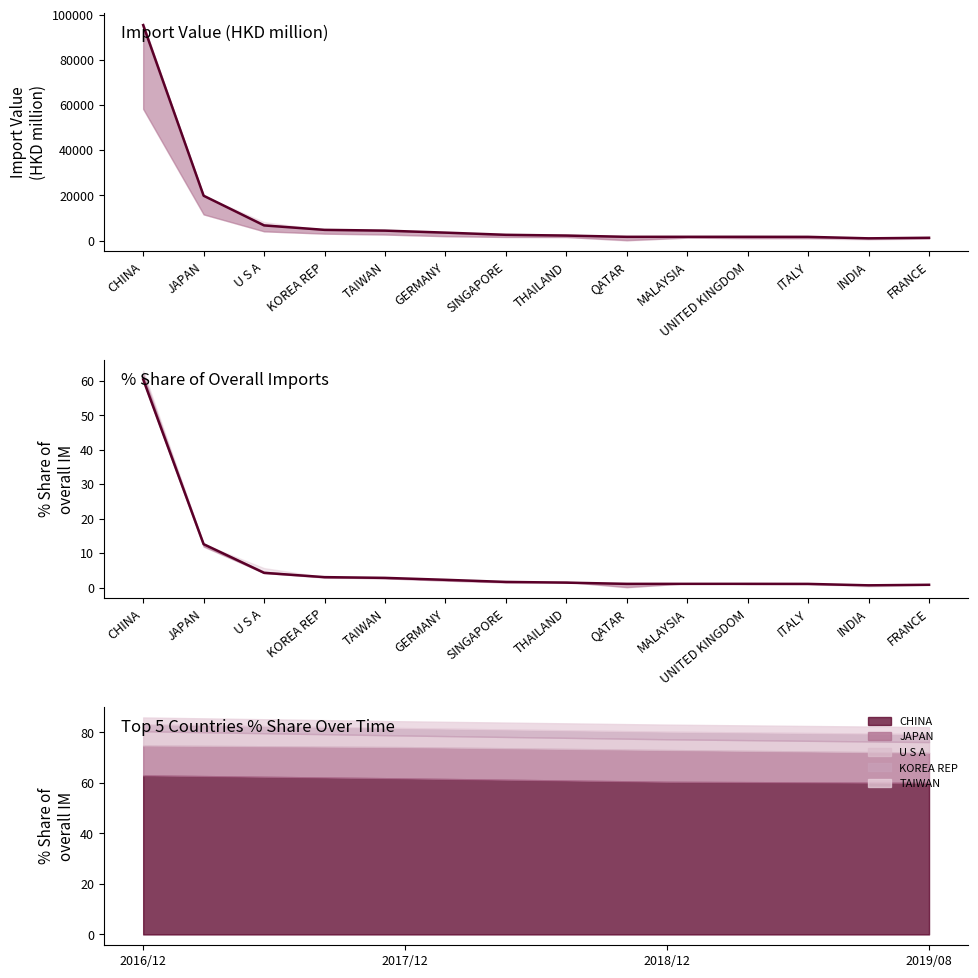

Where is the first local maximum?

UNITED KINGDOM